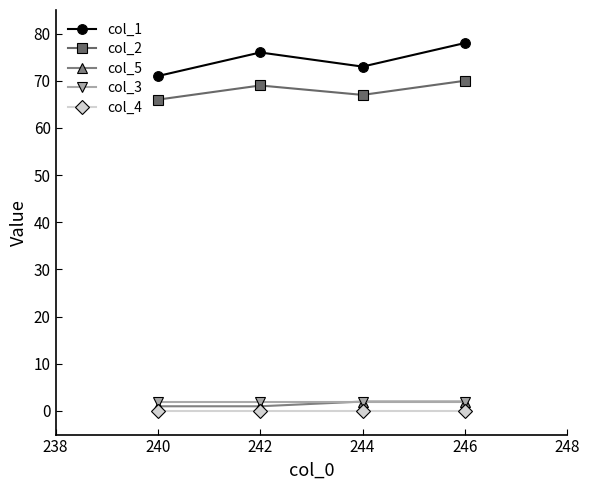

The value of col_4 at 242 is 0. True or false?

True